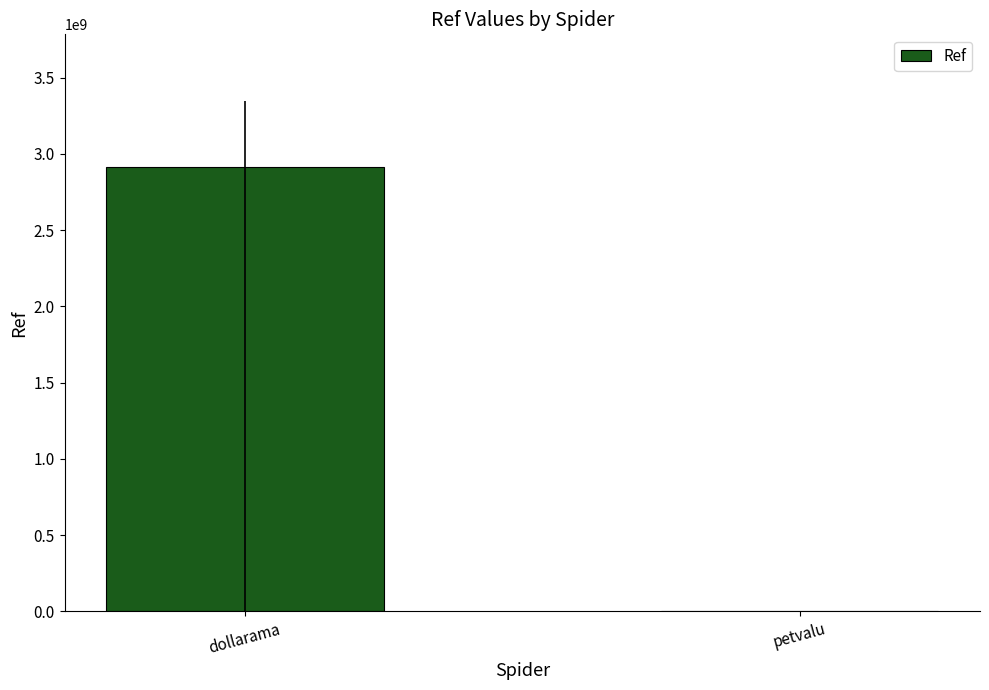

What is the change in value from dollarama to petvalu?

-2910482919